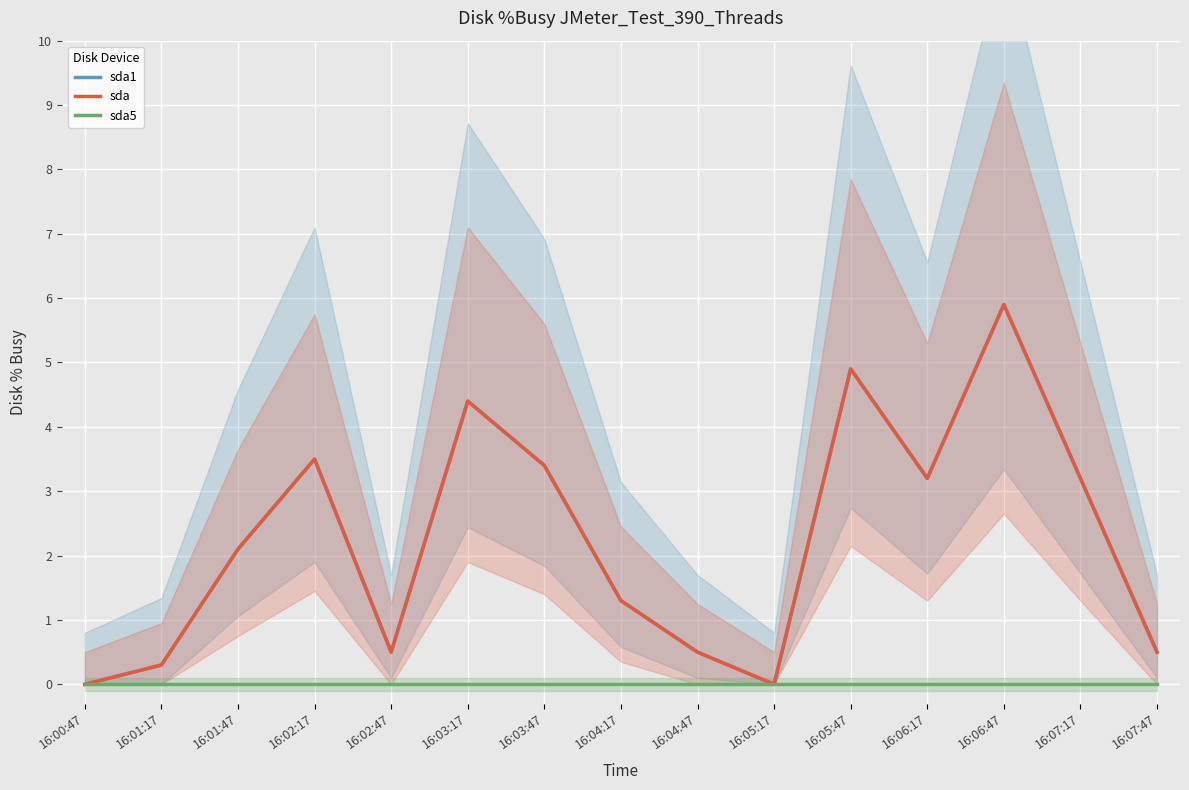

What value does the sda line series have at 16:02:17?

3.5